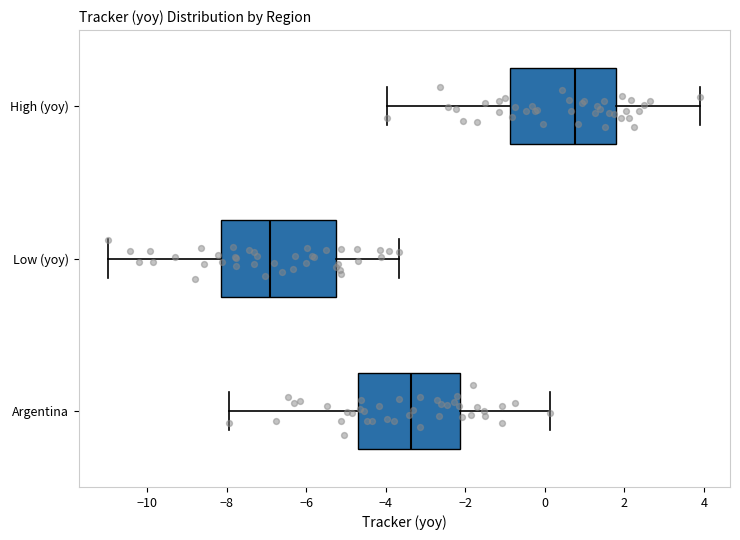

Which box is the widest, from its left edge to its right edge?

Low (yoy)